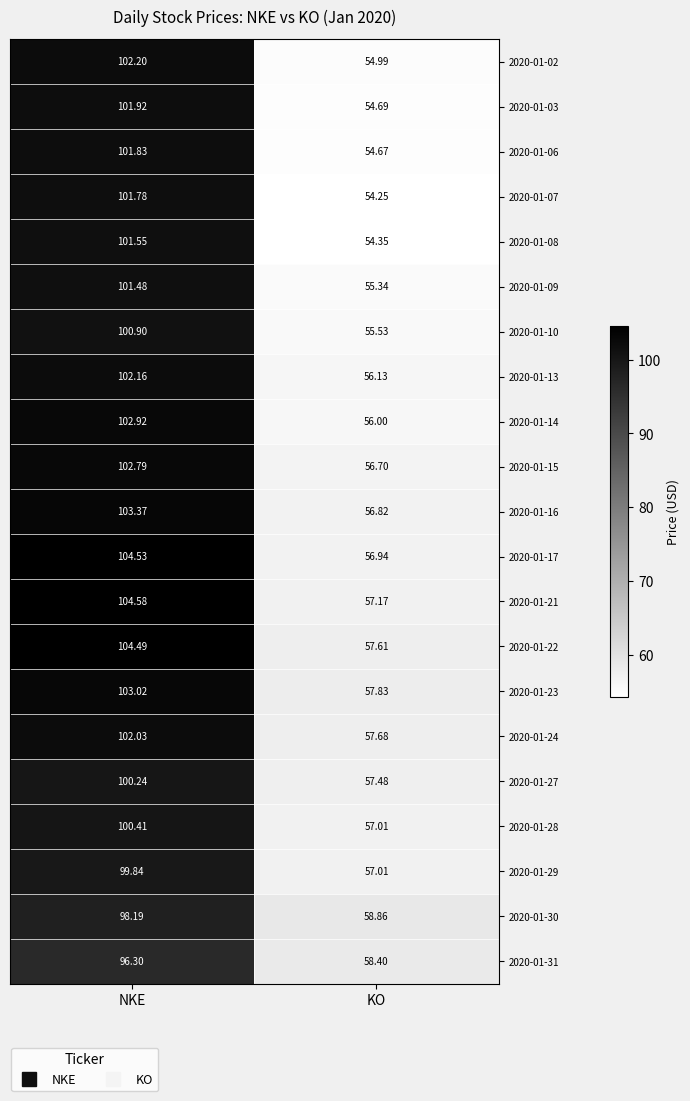

At which label is 2020-01-10 closest to 78?

KO